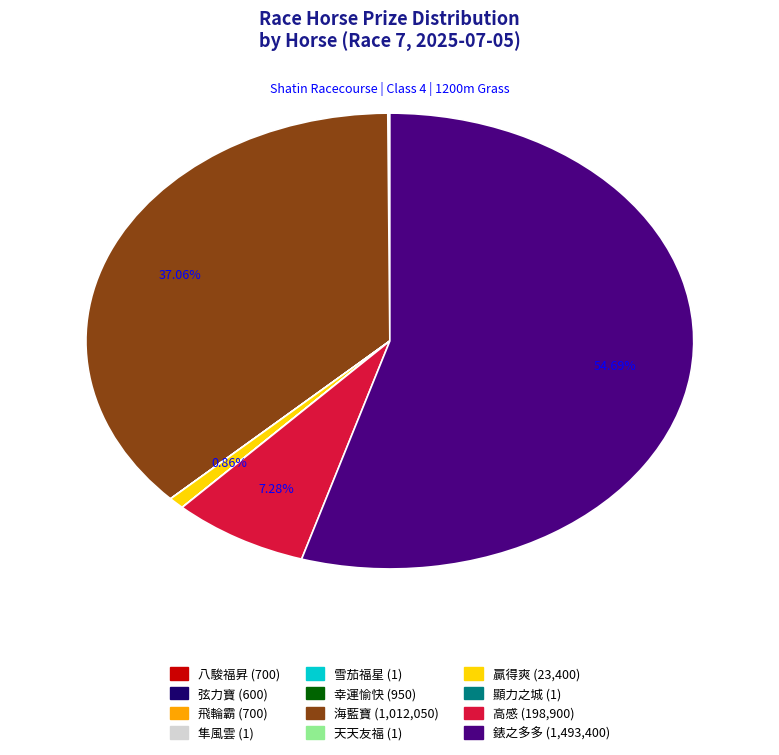

What is the largest slice in the pie chart?

錶之多多